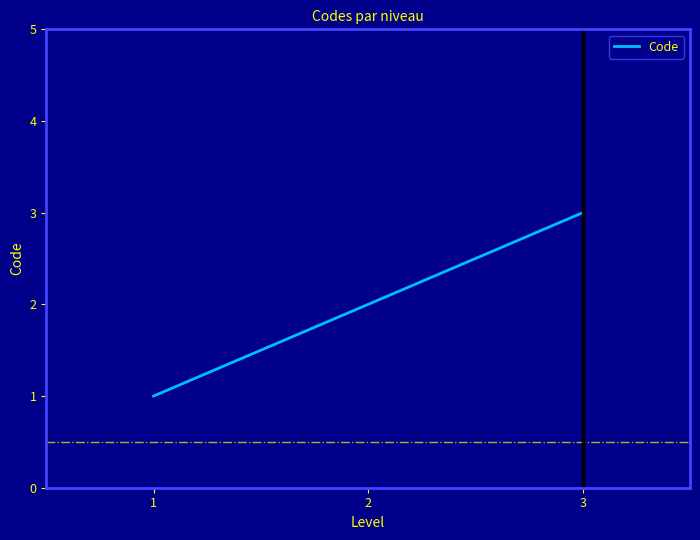

How many lines are shown in the chart?

1